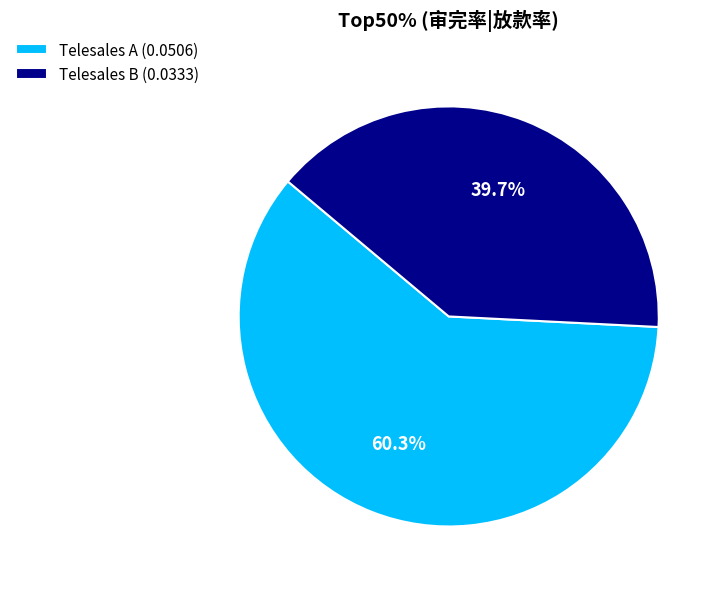

To the nearest percent, what is the difference between the largest and smallest slice percentages?

21%